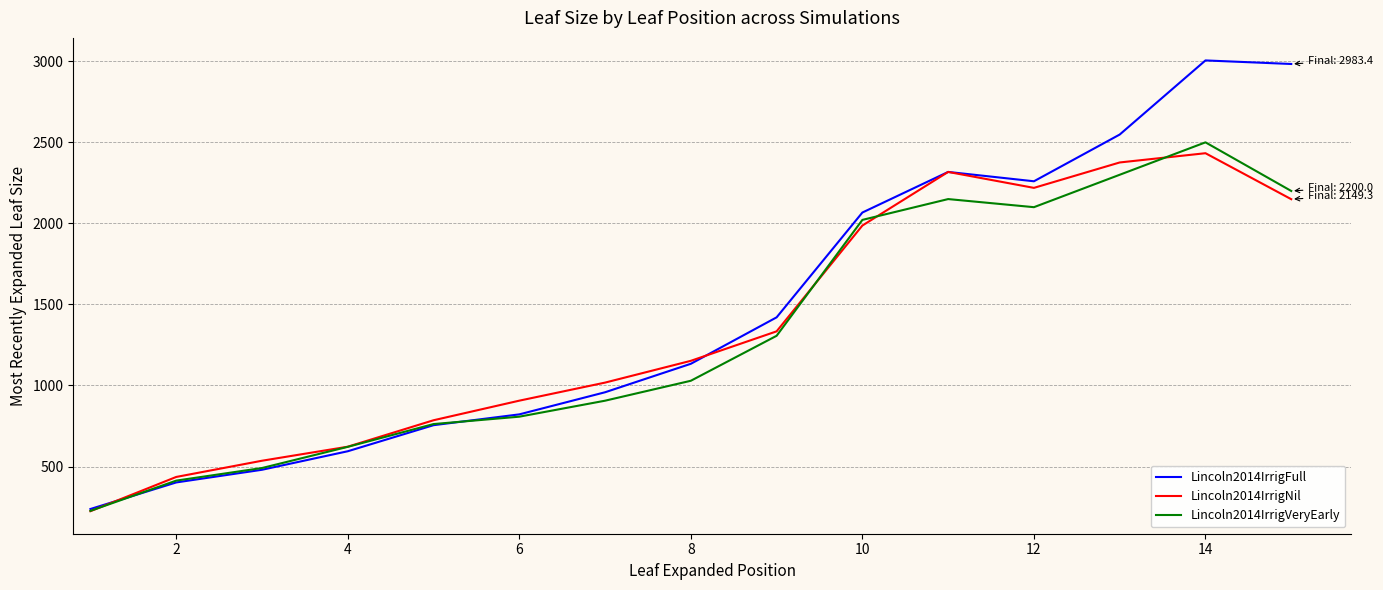

In Lincoln2014IrrigNil, how many points are higher than both neighbors (excluding endpoints)?

2